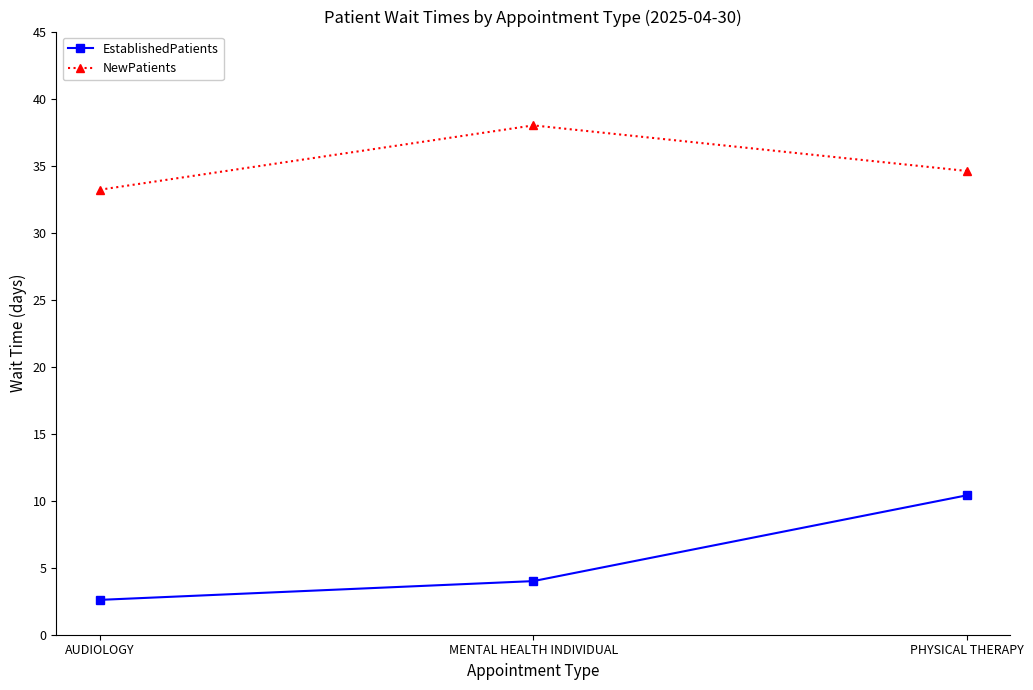

What are all the series names shown in the legend?

EstablishedPatients, NewPatients